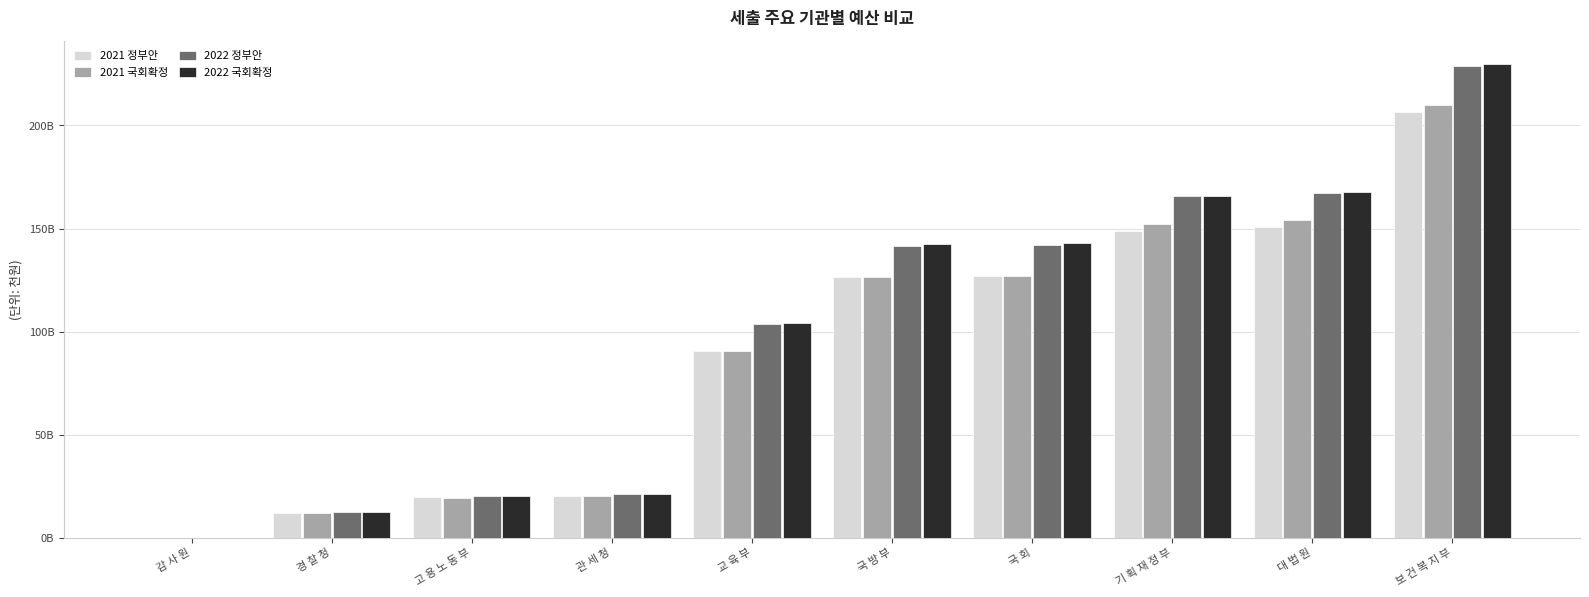

What is the approximate value of 2022 정부안 at 보 건 복 지 부, to the nearest 100?

228584824000